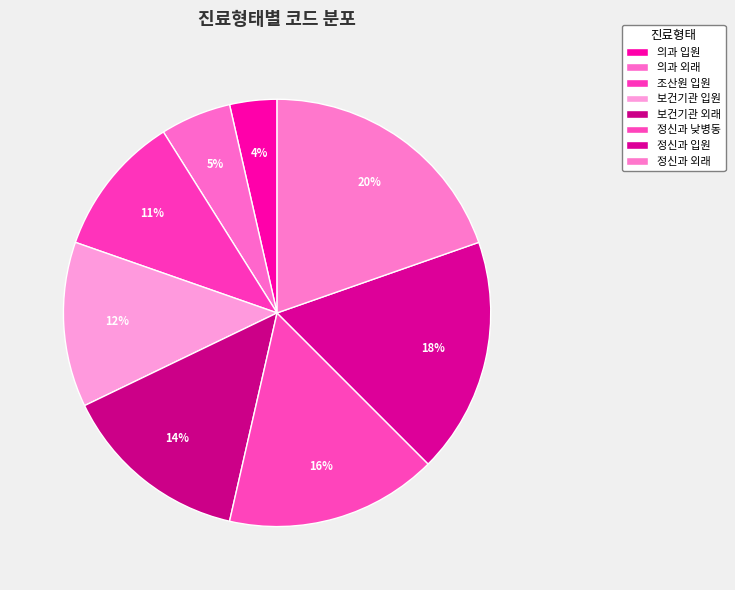

Combined, do 정신과 입원 and 보건기관 입원 account for over 50%?

No